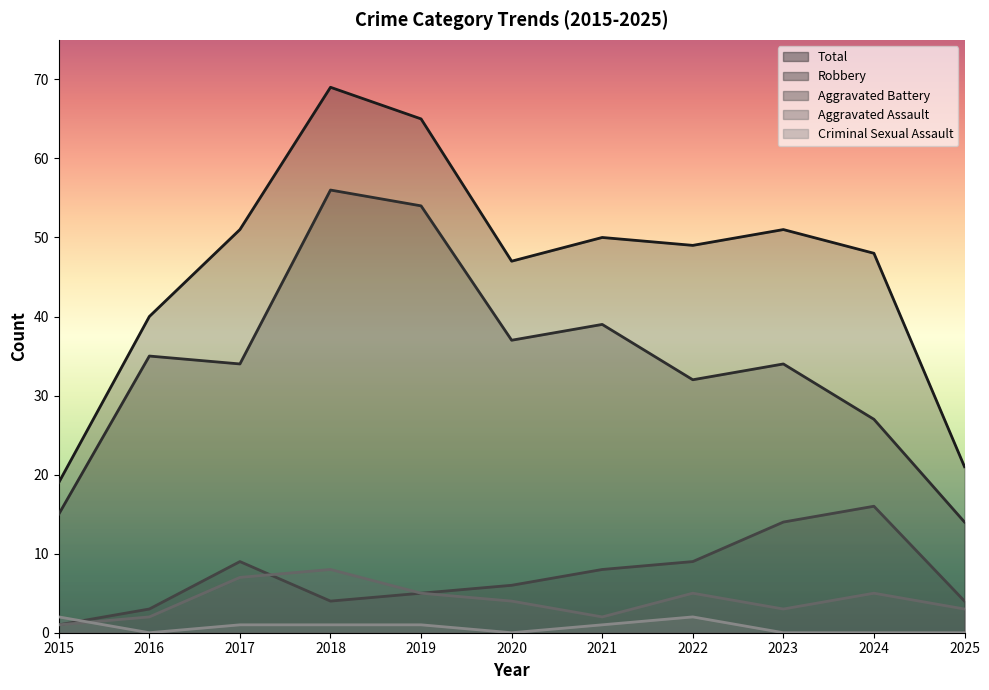

What value does the Robbery series have at 2018?

56